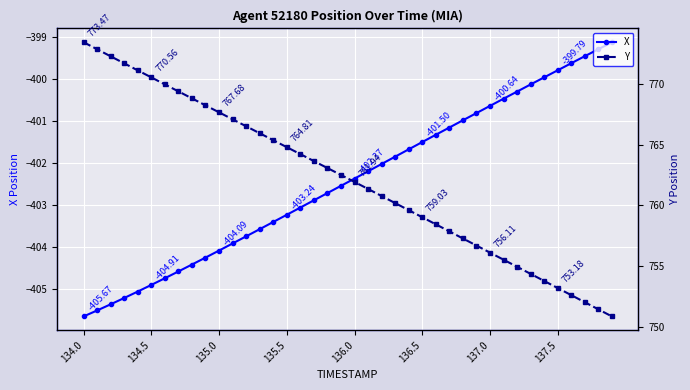

How many distinct data groups are displayed?

2